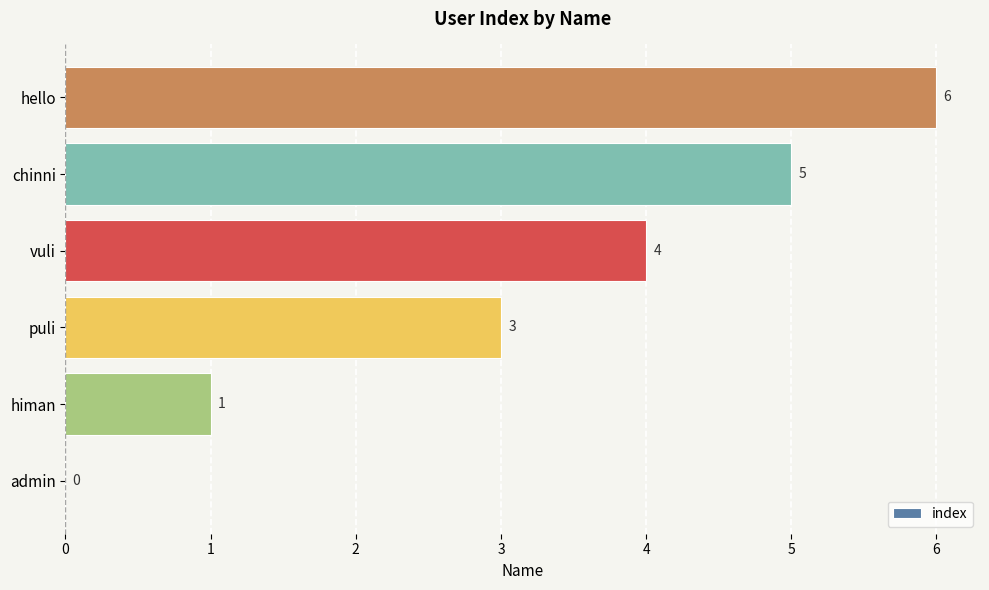

How many positive values are there?

5